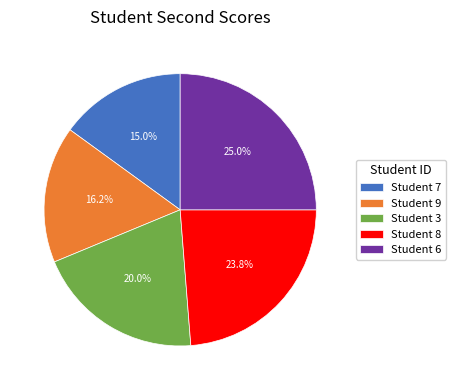

What is the ratio of the value at Student 7 to the value at Student 9?

0.9